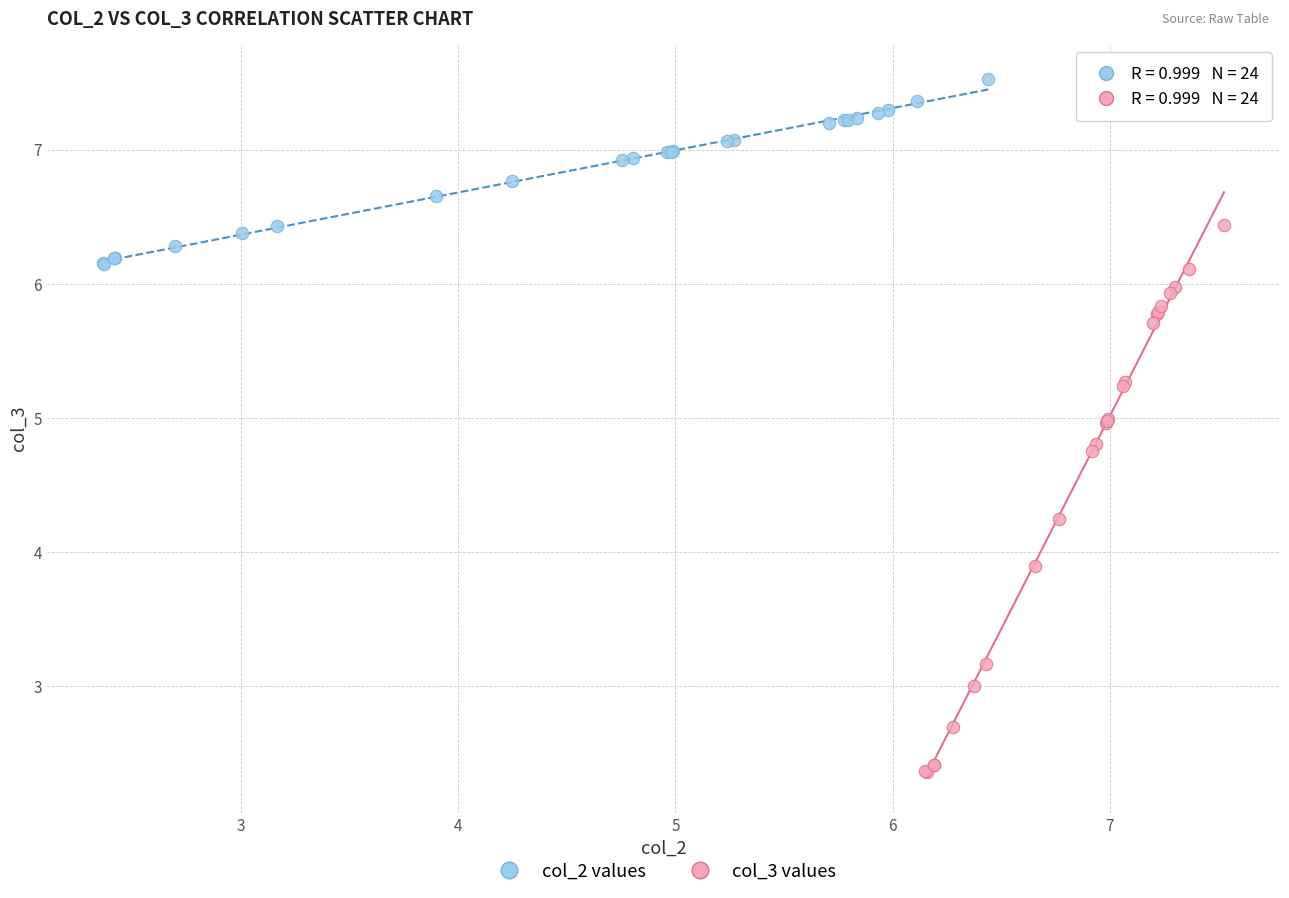

What are all the series names shown in the legend?

col_2 values, col_3 values